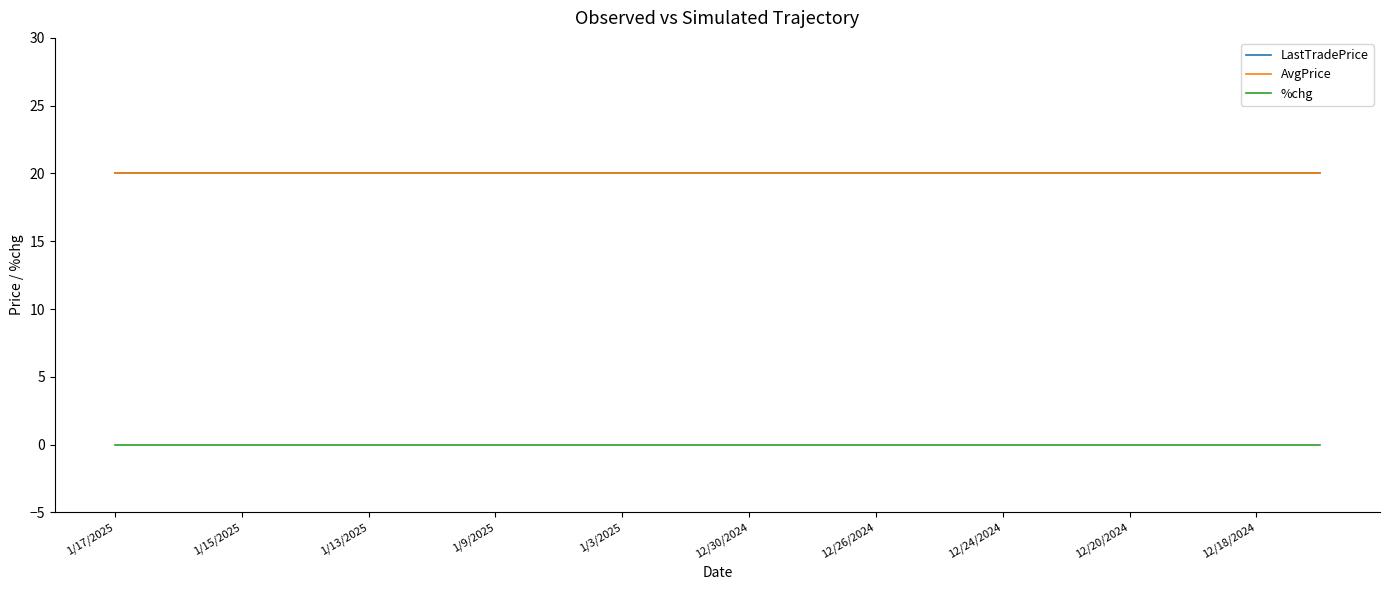

Which series has the largest total across all categories?

LastTradePrice